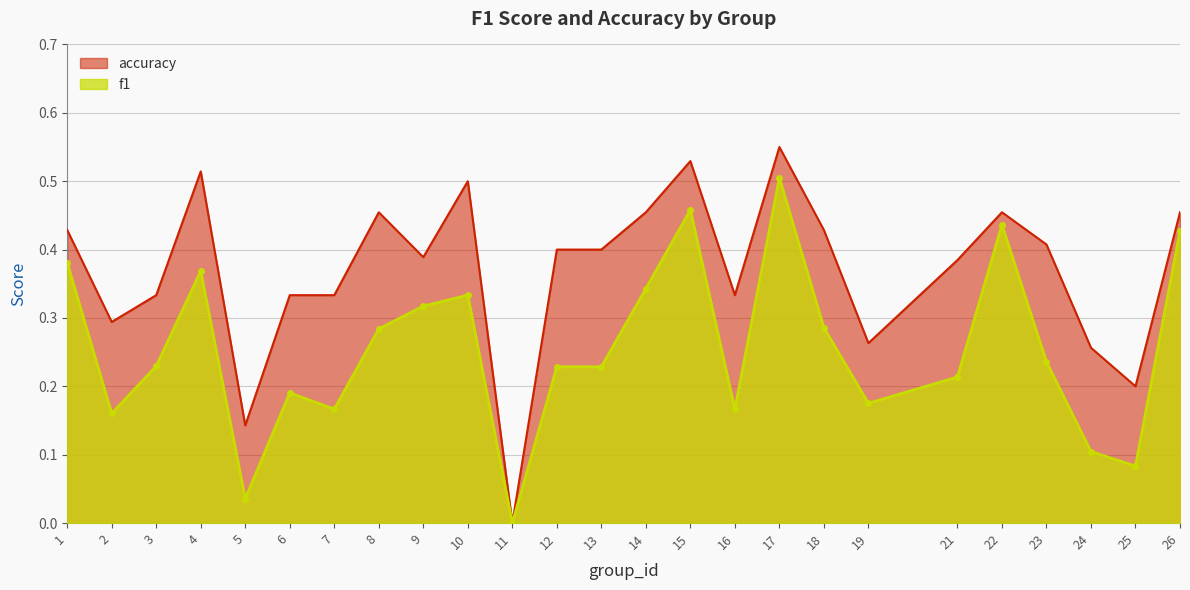

Is it true that accuracy equals 0.3 at 25?

False